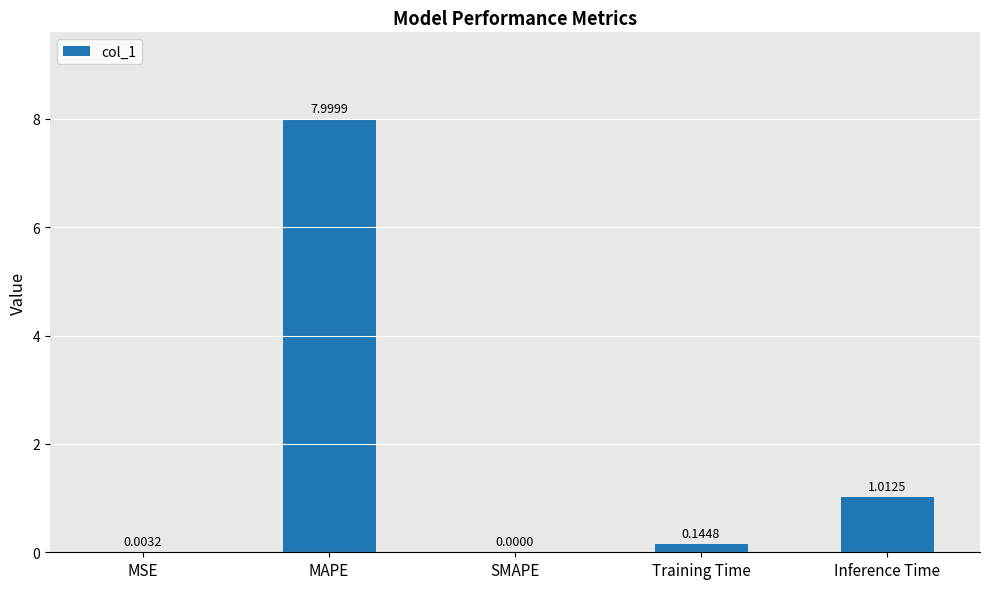

Which category has the highest value across all series?

MAPE